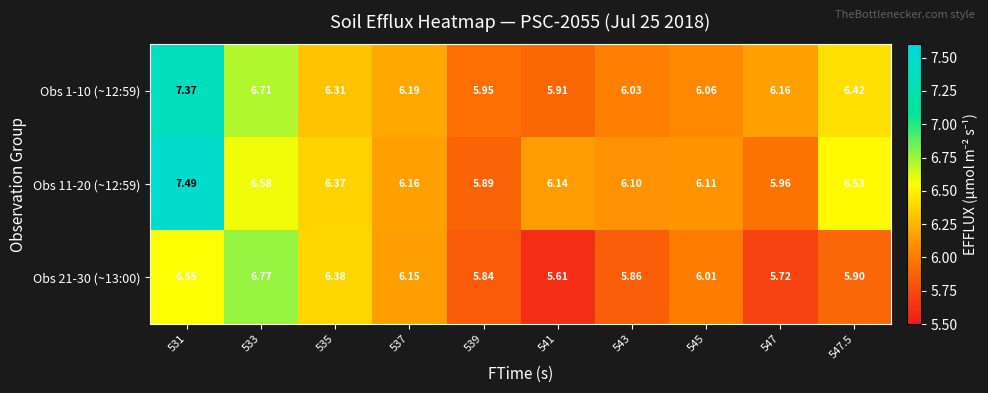

At which category is the sum across all series the highest?

531